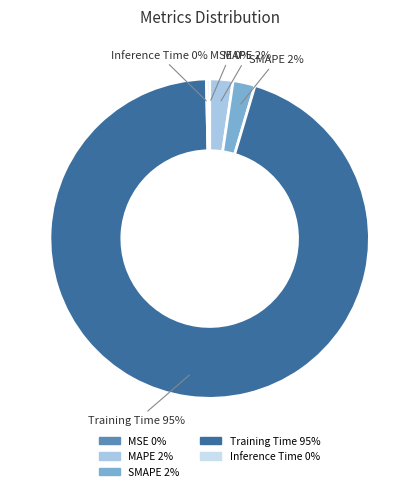

To the nearest percent, what is the average slice percentage?

20%